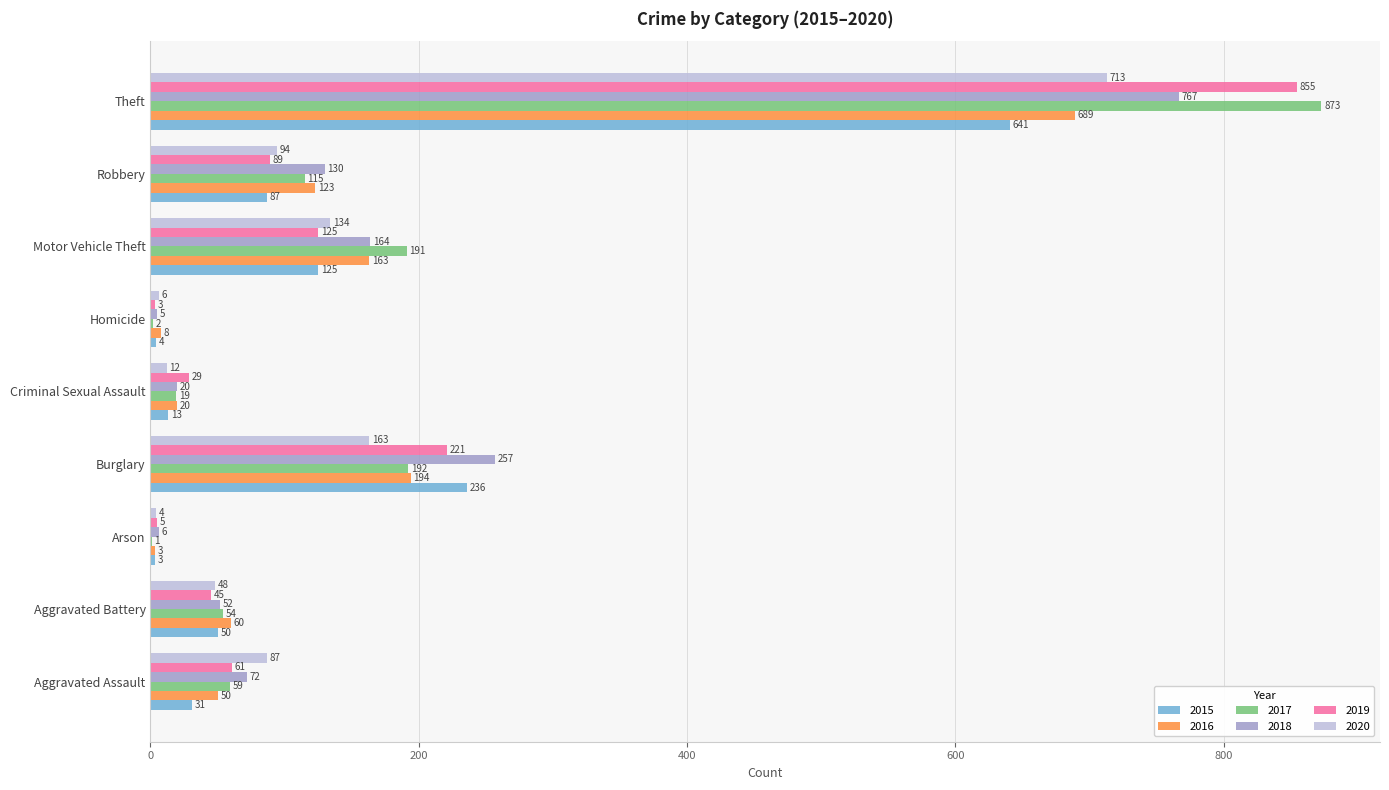

What is the approximate value of 2020 at Aggravated Assault?

87